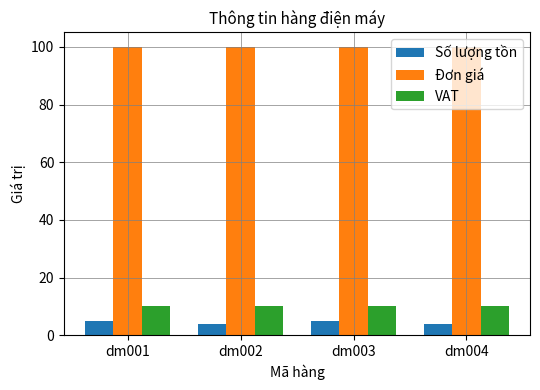

What is the spread (max minus min) of values at dm002?

96